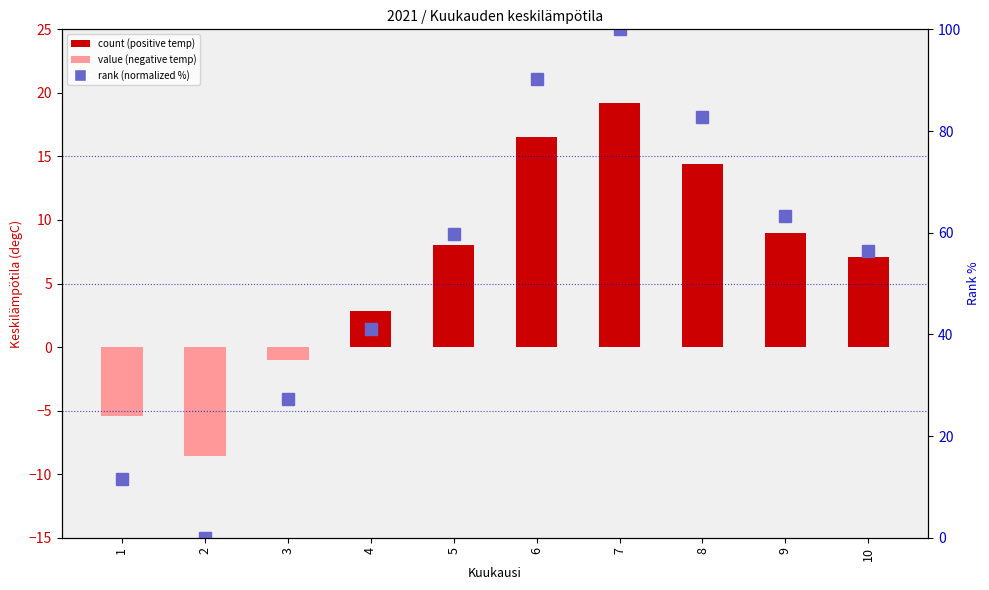

What is the difference between the maximum and second lowest values?

88.5